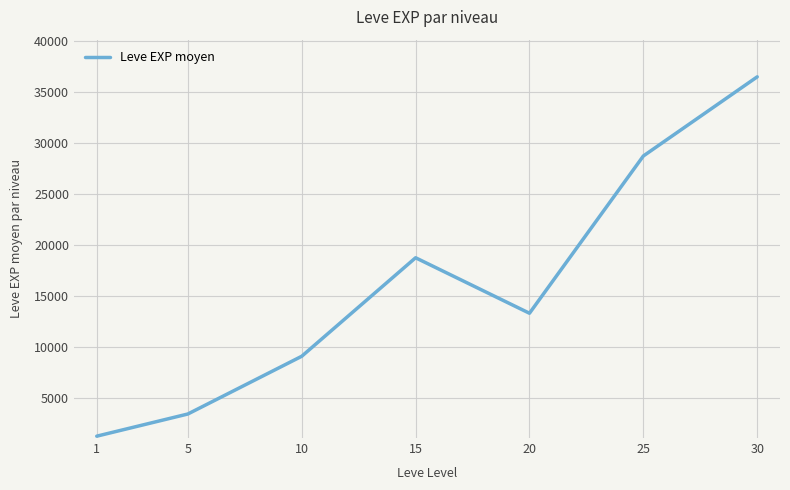

Does the chart have visible grid lines?

Yes